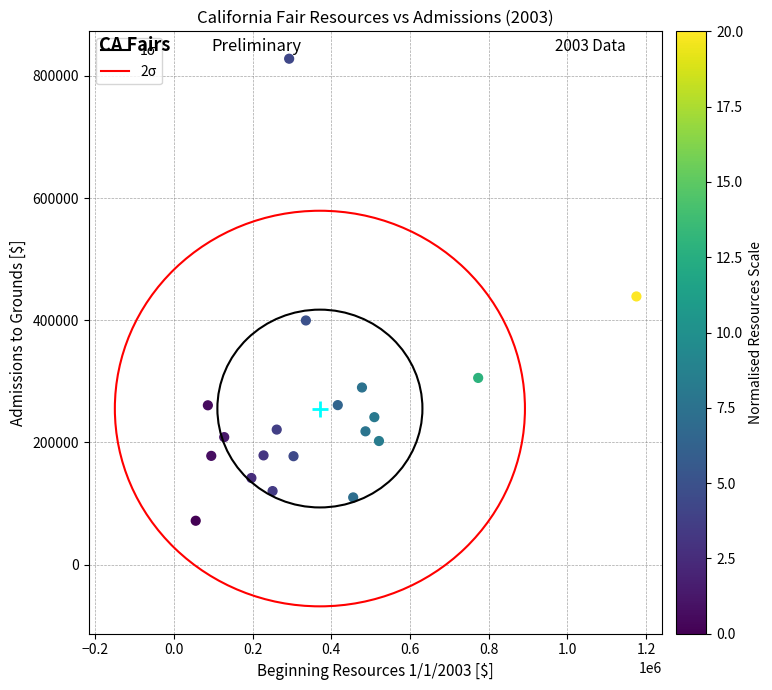

What Y value in the scatter plot is closest to 449914?

438917.0